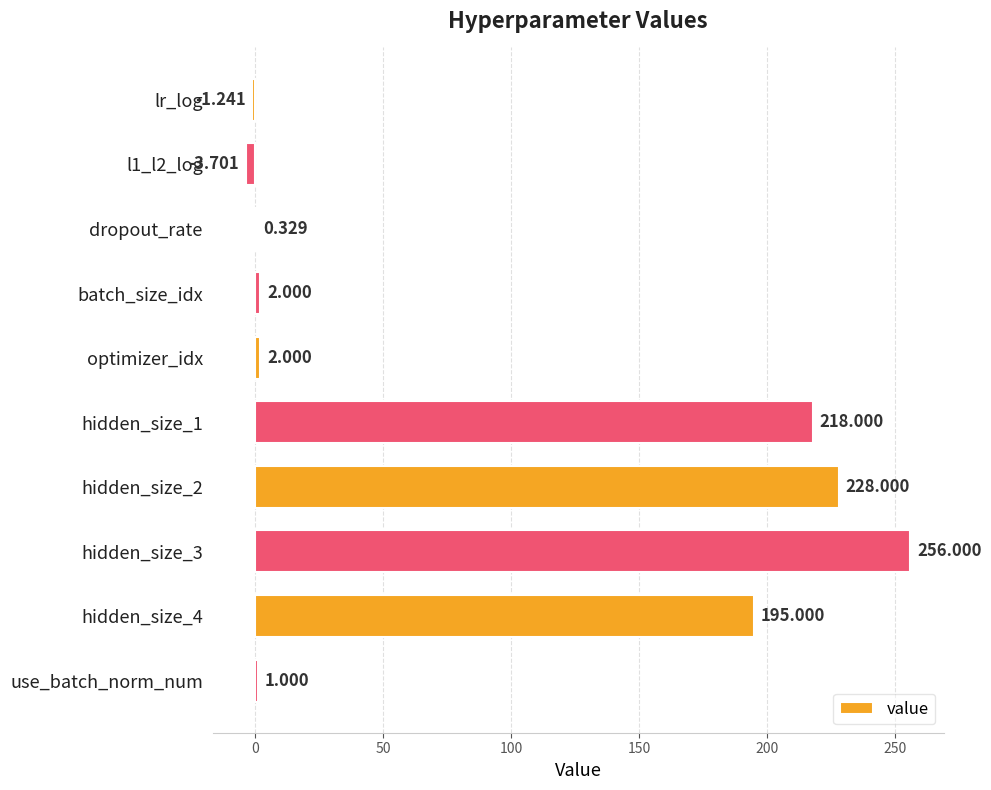

What is the maximum value shown in the chart?

256.0